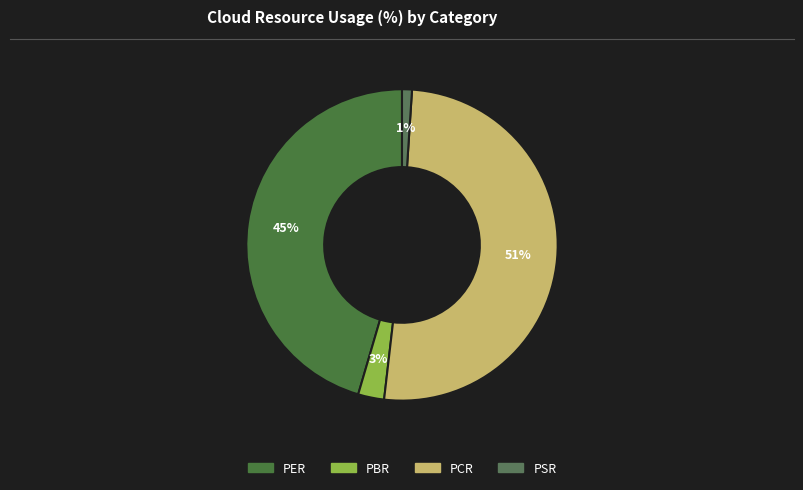

To the nearest percent, what percentage of the pie is PSR?

1%